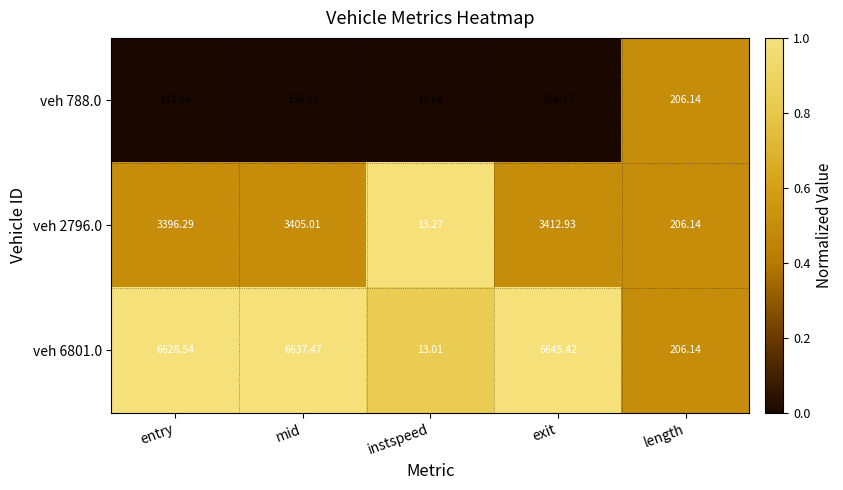

Is the value of veh 788.0 at entry greater than the value of veh 2796.0 at exit?

No